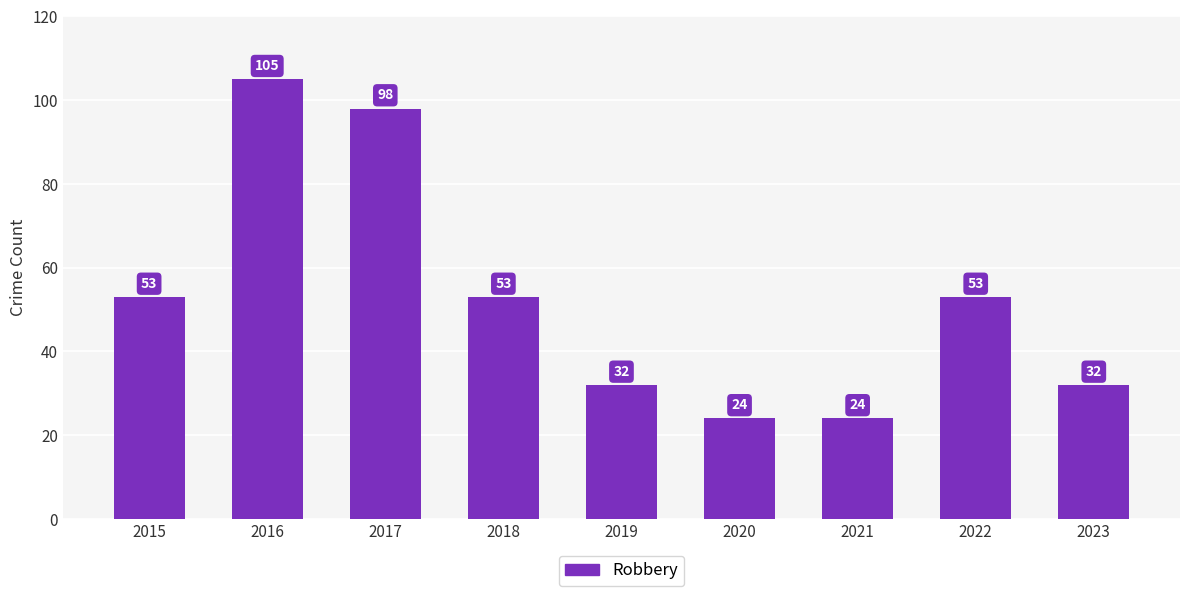

How many values are below 53?

4